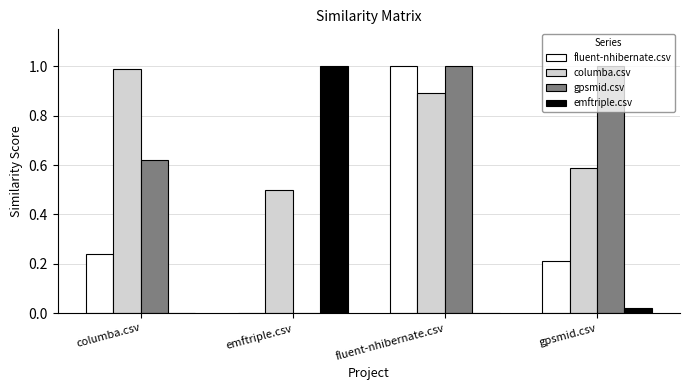

What are all the series names shown in the legend?

fluent-nhibernate.csv, columba.csv, gpsmid.csv, emftriple.csv